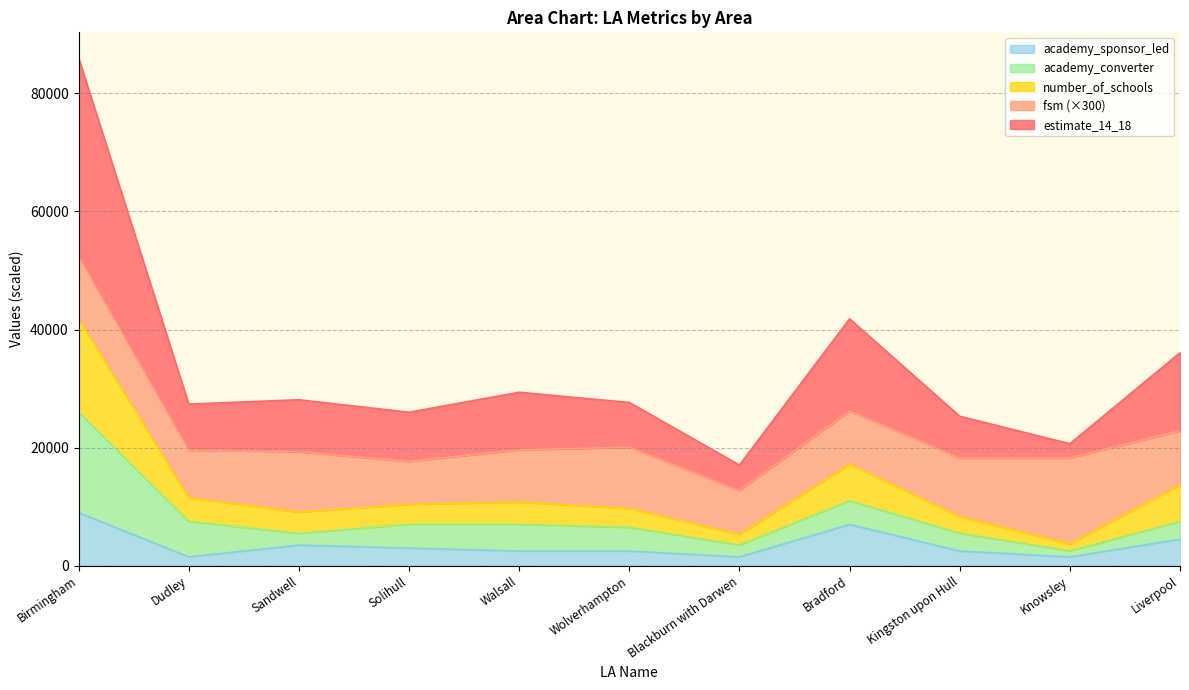

How many interior local valleys does the number_of_schools series have?

4